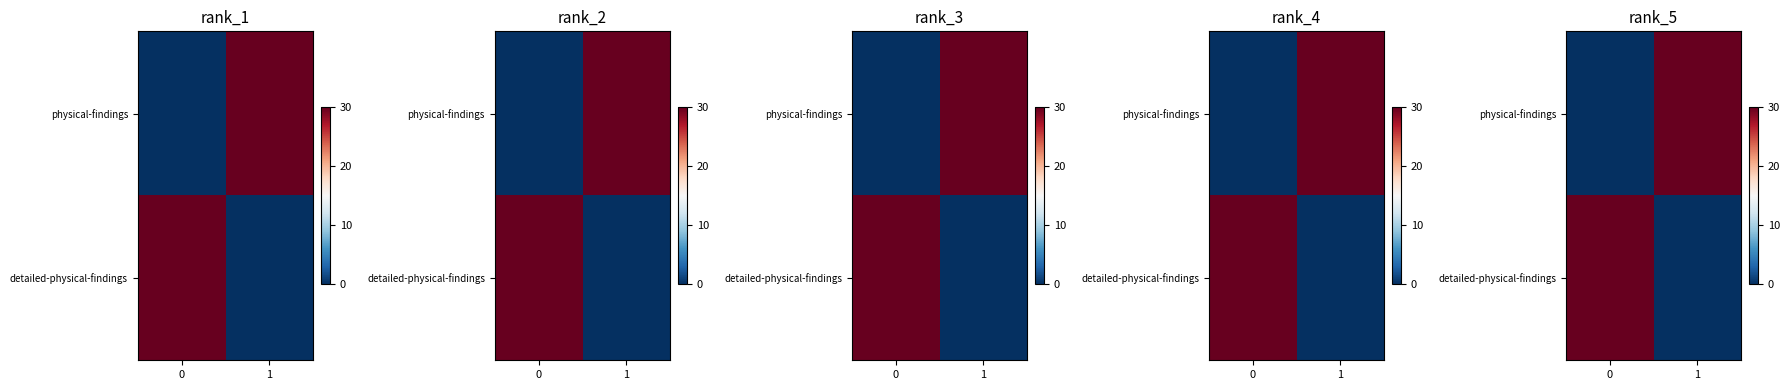

At 0, list the series in order from smallest to largest.

physical-findings, detailed-physical-findings